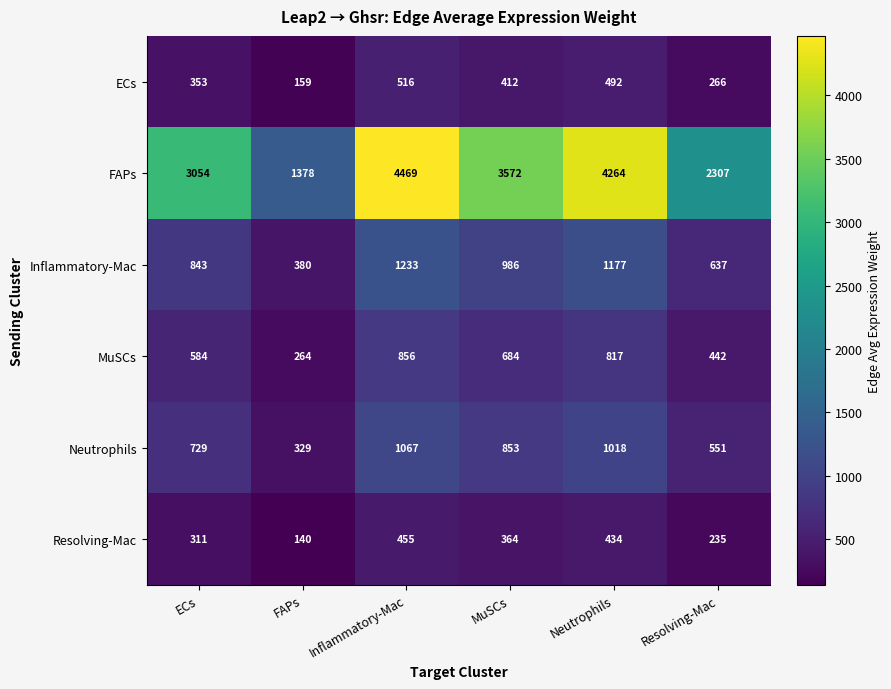

True or false: ECs has a value of 492 at Neutrophils.

True